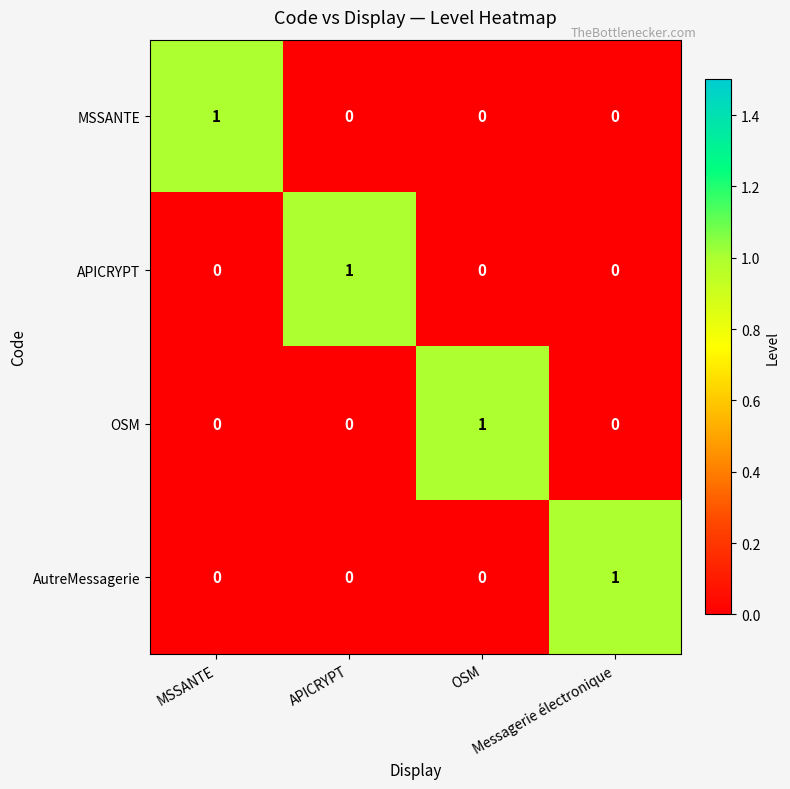

At how many categories does at least one series exceed 0?

4